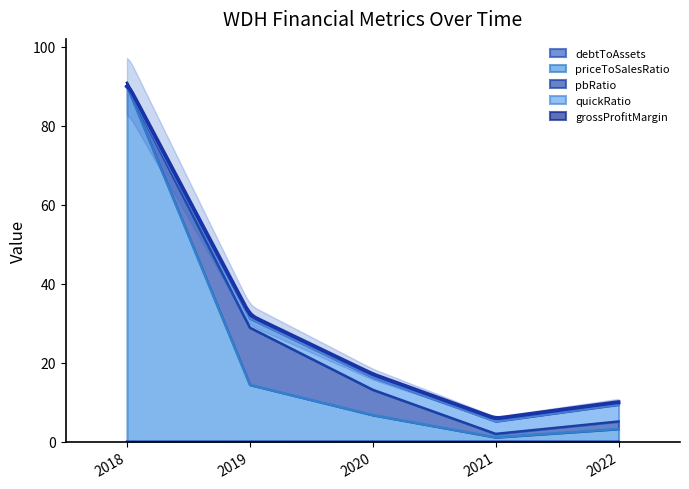

Reading left to right, what are all the values shown in this chart?

debtToAssets: 2018-12-31=0.0	2019-12-31=0.0	2020-12-31=0.0	2021-12-31=0.0	2022-12-31=0.0
priceToSalesRatio: 2018-12-31=90.1	2019-12-31=14.4	2020-12-31=6.7	2021-12-31=1.1	2022-12-31=3.2
pbRatio: 2018-12-31=0.0	2019-12-31=14.5	2020-12-31=6.4	2021-12-31=0.9	2022-12-31=1.9
quickRatio: 2018-12-31=0.0	2019-12-31=2.3	2020-12-31=3.2	2021-12-31=3.2	2022-12-31=4.3
grossProfitMargin: 2018-12-31=0.8	2019-12-31=0.8	2020-12-31=0.8	2021-12-31=0.7	2022-12-31=0.6